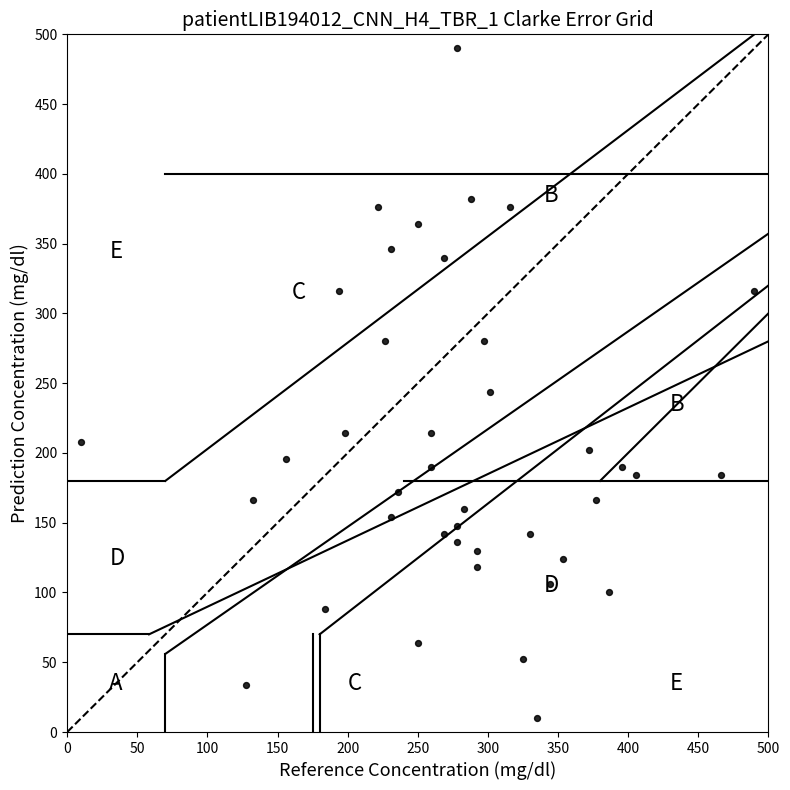

What Y value in the scatter plot is closest to 250?

244.0